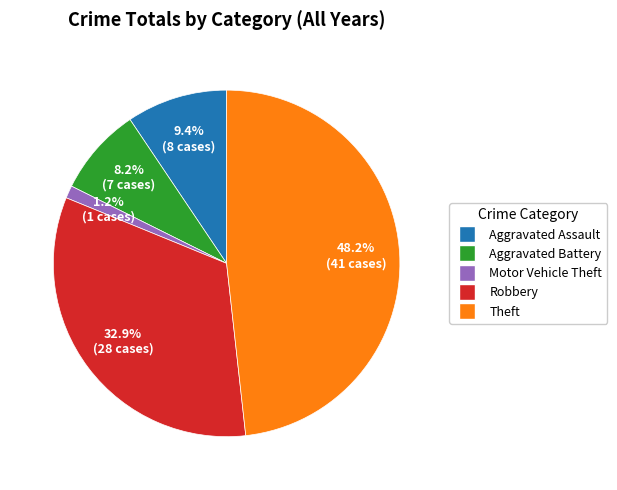

Is the sum of Aggravated Assault and Aggravated Battery greater than half?

No